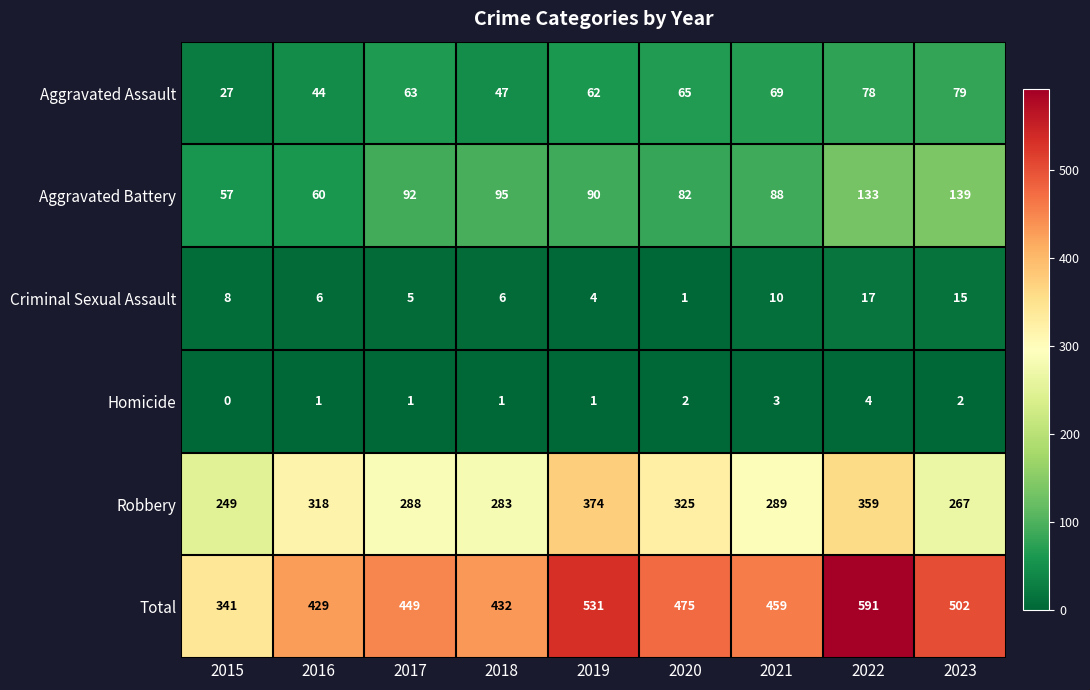

What is the difference between the highest and lowest values at 2015?

341